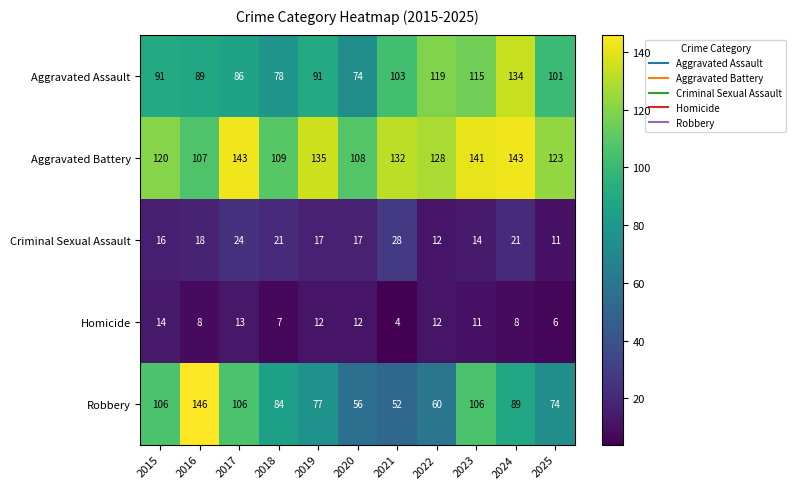

At 2023, list the series in order from largest to smallest.

Aggravated Battery, Aggravated Assault, Robbery, Criminal Sexual Assault, Homicide